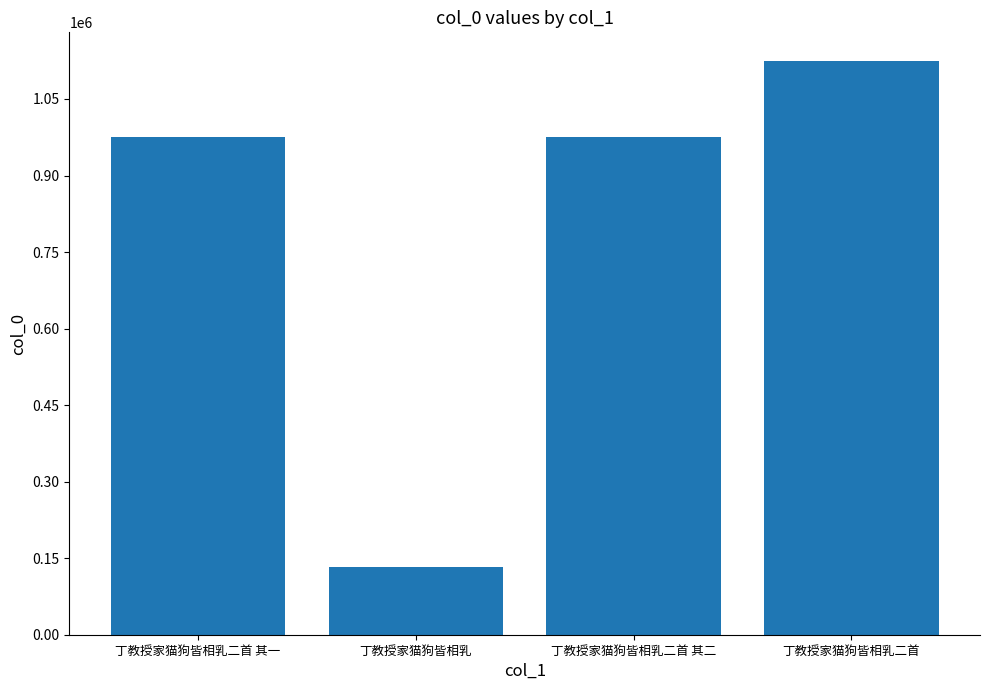

What is the sum of the values at 丁教授家猫狗皆相乳二首 其二 and 丁教授家猫狗皆相乳?

1107320